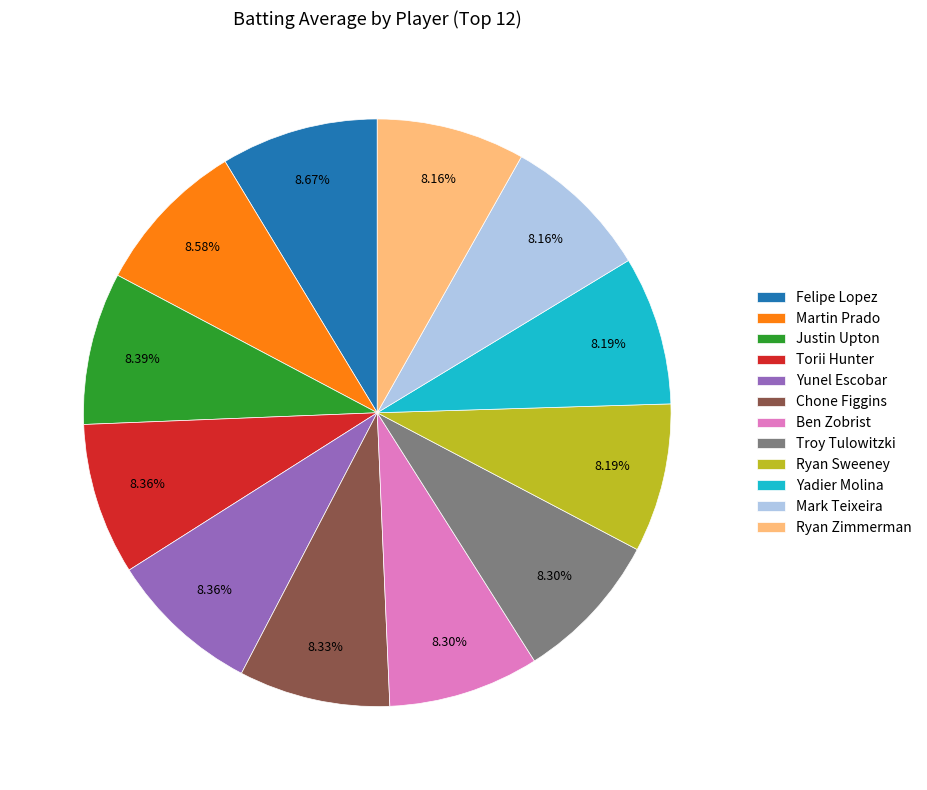

Is Martin Prado the majority of the pie?

No